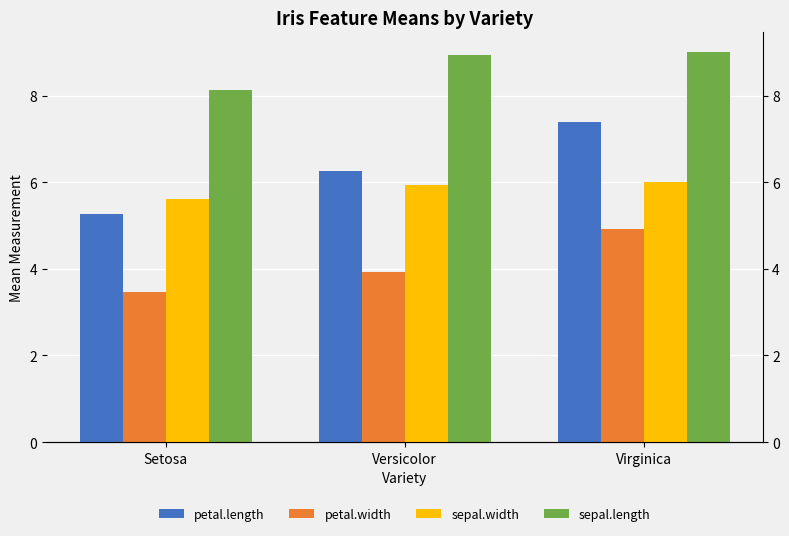

Count the petal.length values in the range 5 to 7.

2